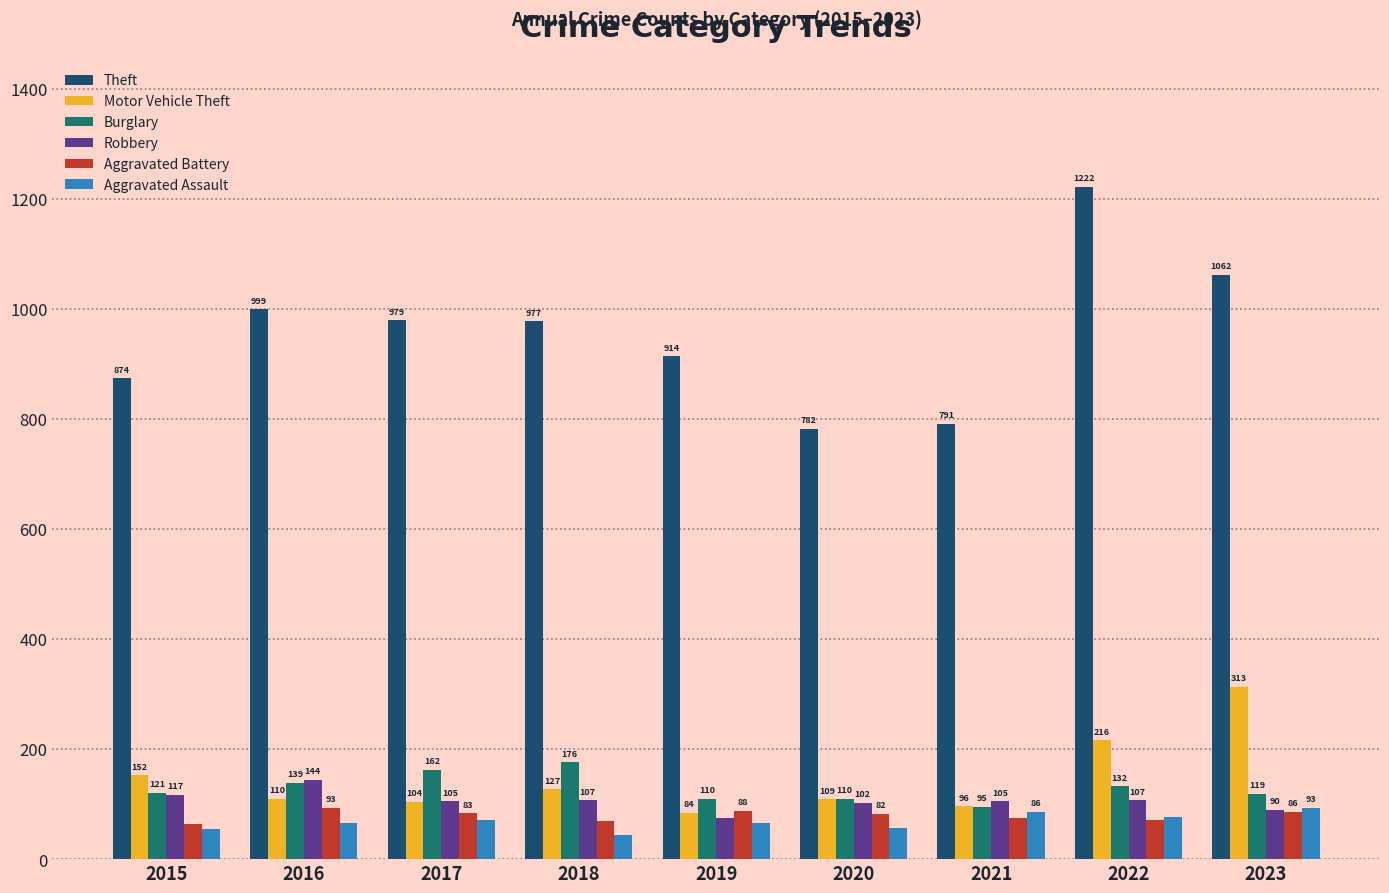

Are the bars grouped side by side (vs. stacked)?

Yes